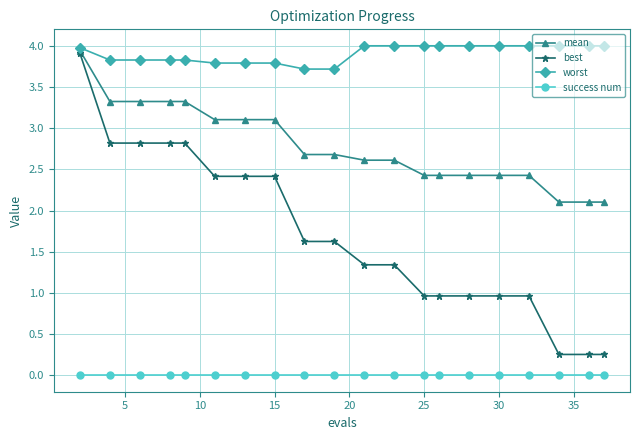

At how many categories does at least one series exceed 1?

20